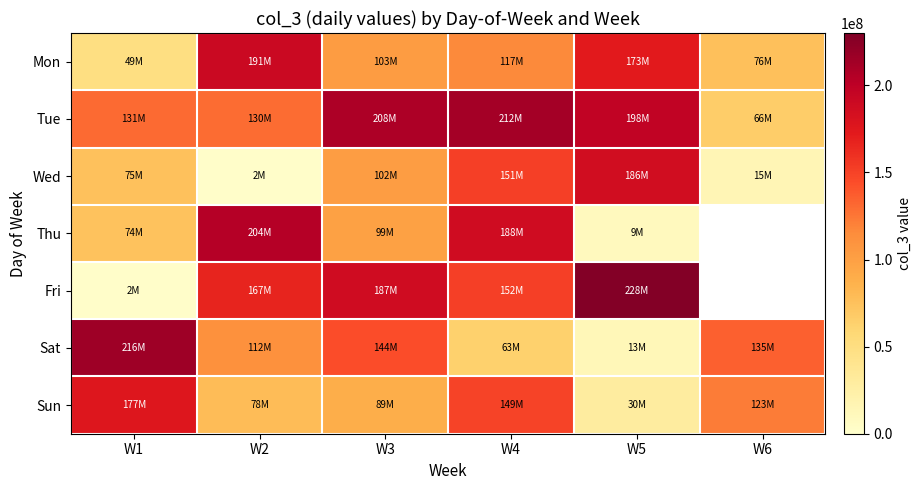

What is the total value across all series at W2?

883478632.0